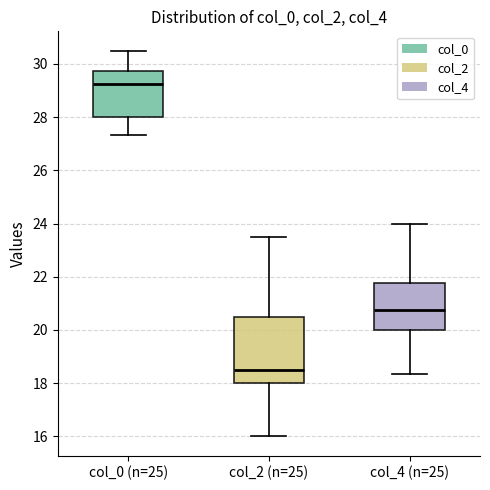

Which box is the tallest, from its lower edge to its upper edge?

col_2 (n=25)